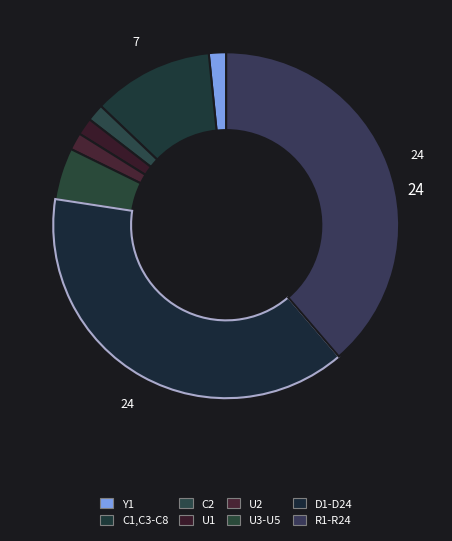

Rank the categories by value from highest to lowest.

D1-D24, R1-R24, C1,C3-C8, U3-U5, Y1, C2, U1, U2